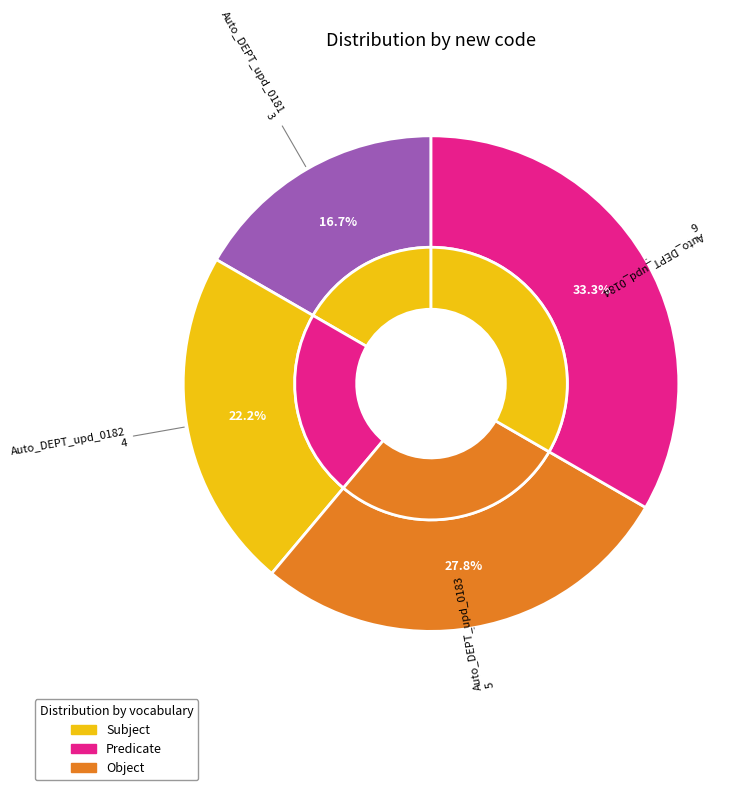

How many slices are in this pie chart?

4